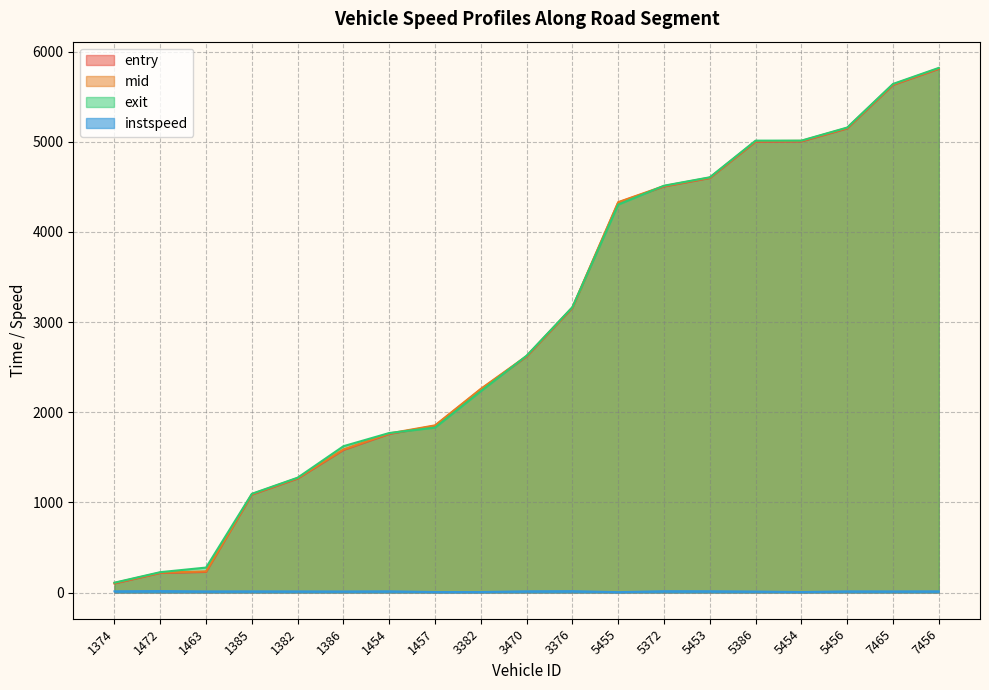

True or false: mid and entry cross at least once.

False